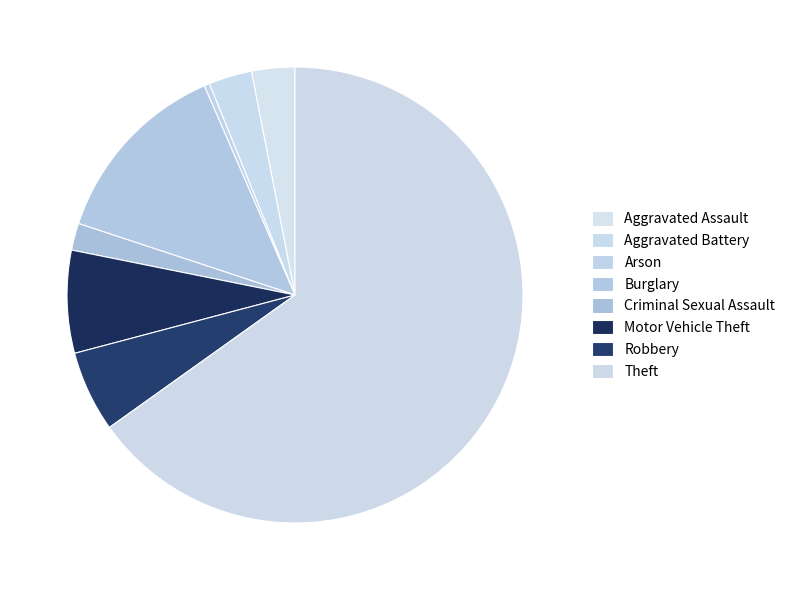

How many segments does this pie chart have?

8